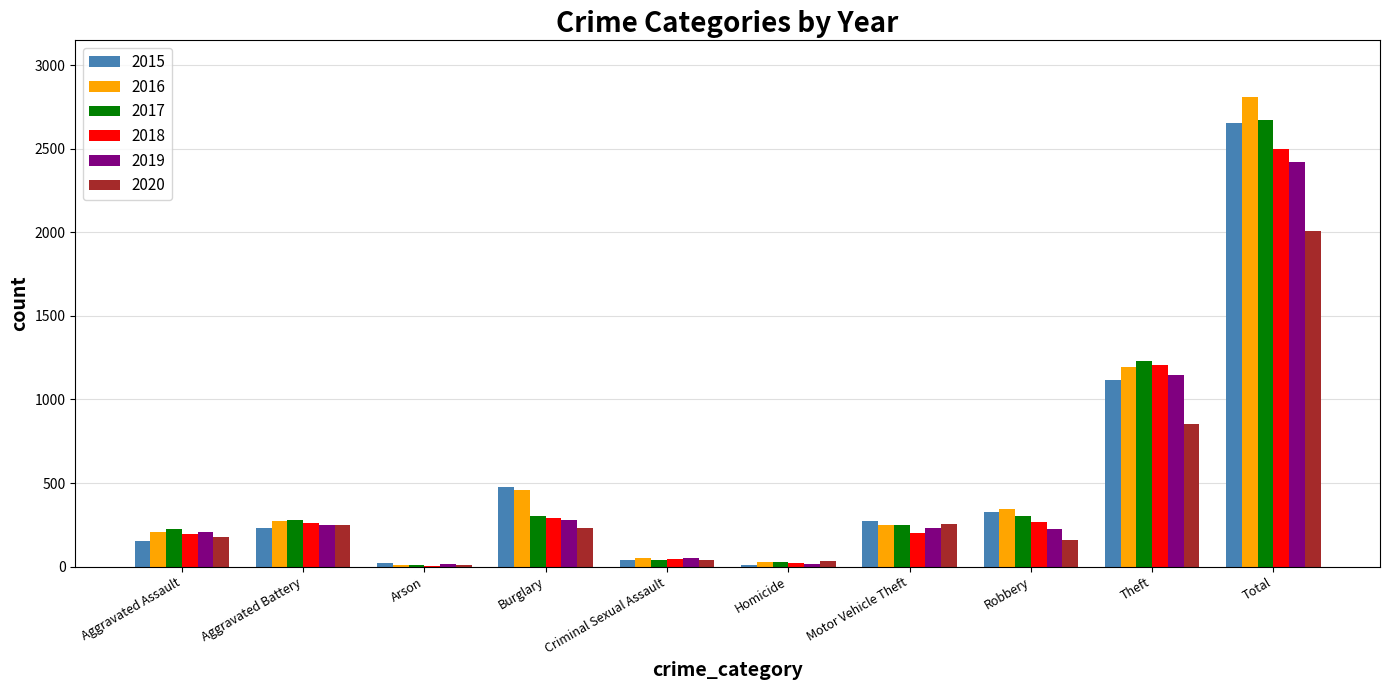

What is the sum of the 2019 values at Motor Vehicle Theft and Arson?

244